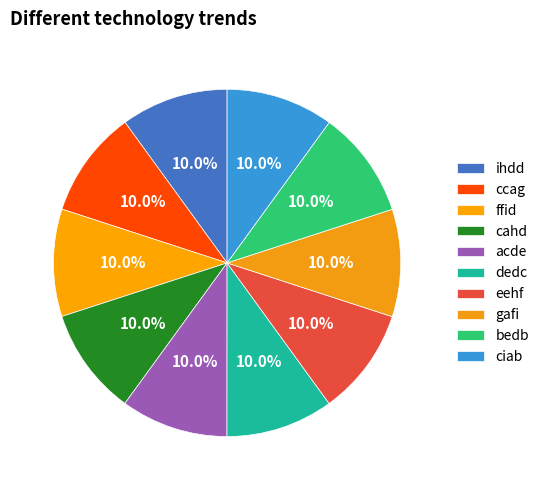

How many slices are in this pie chart?

10